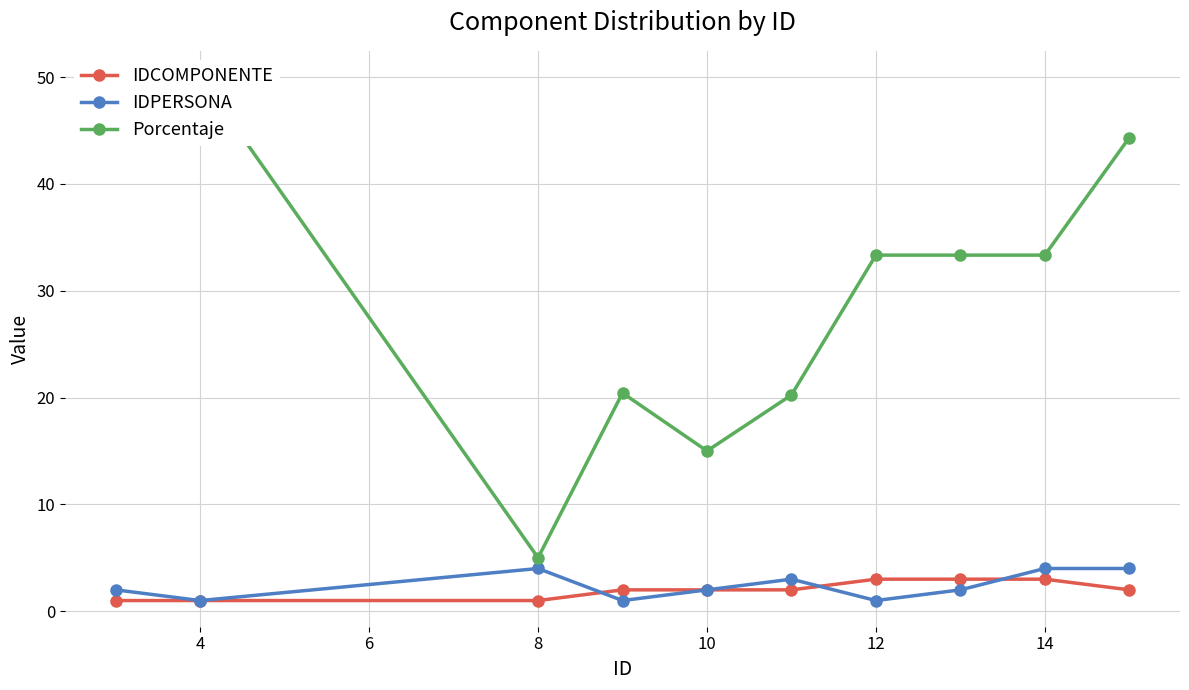

How many times do IDCOMPONENTE and IDPERSONA cross each other?

3